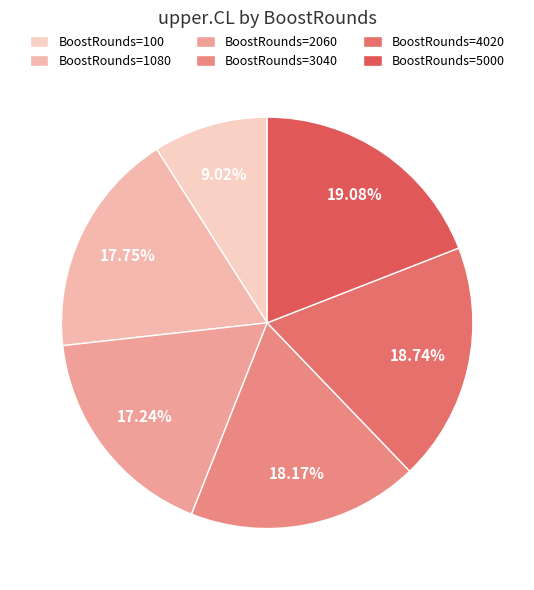

Count the number of slices in the pie.

6